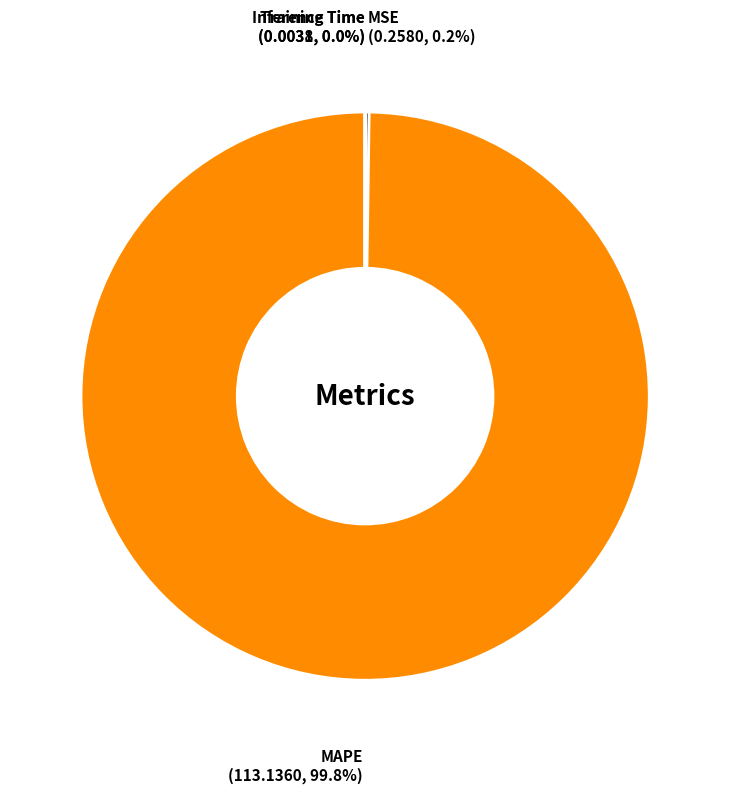

Which slice represents more than half of the pie?

MAPE